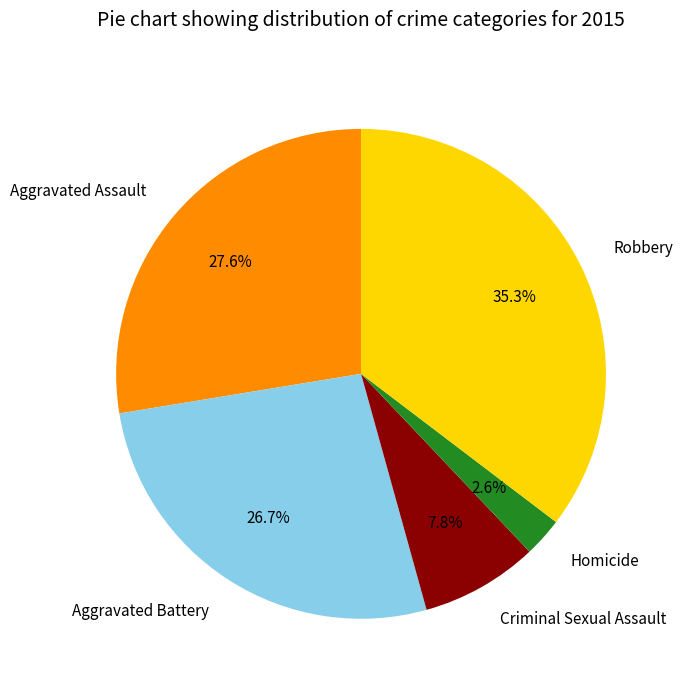

Which has a higher value, Aggravated Assault or Robbery?

Robbery